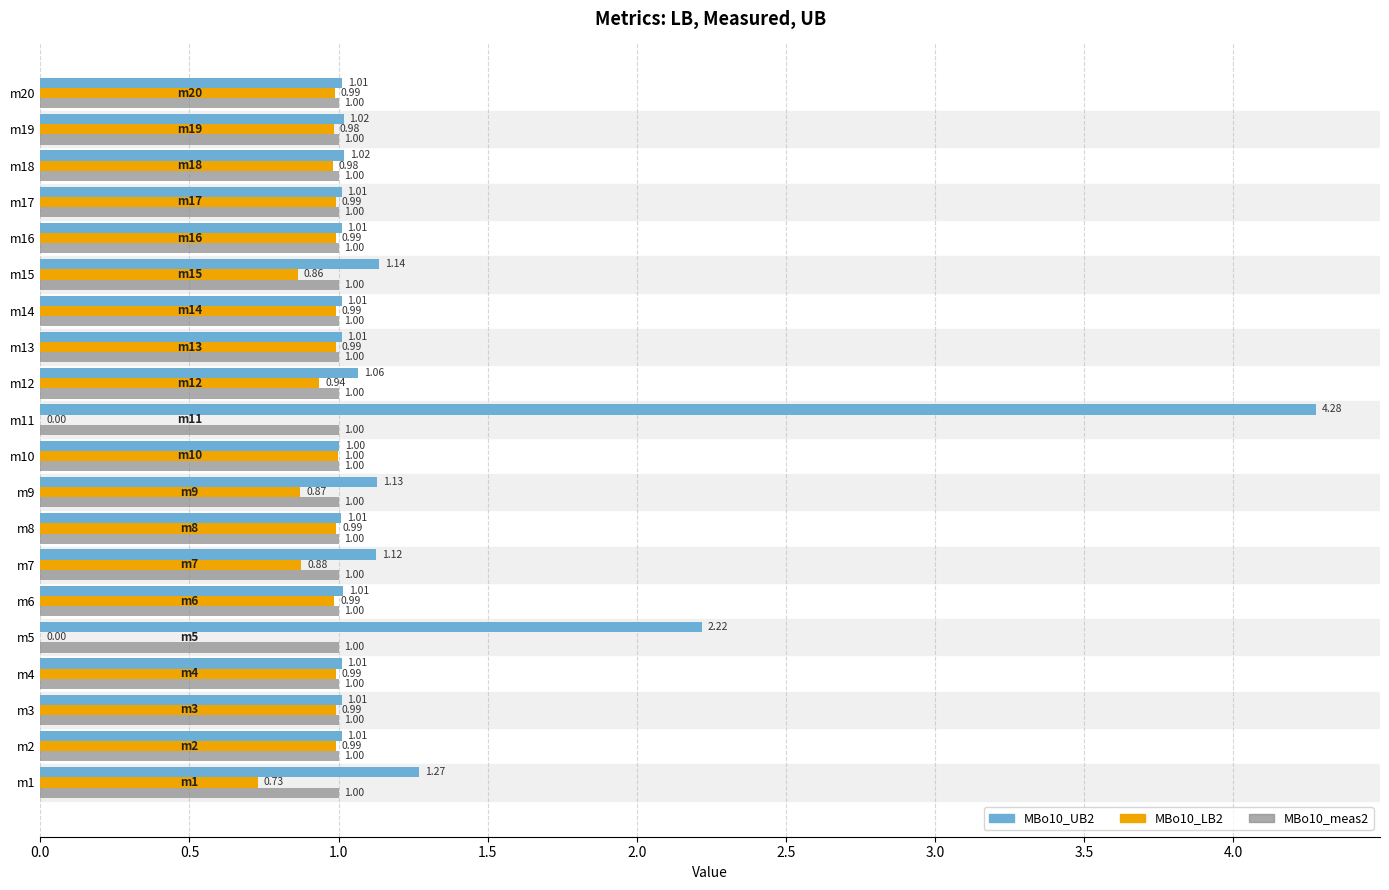

Count the number of categories in the chart.

20